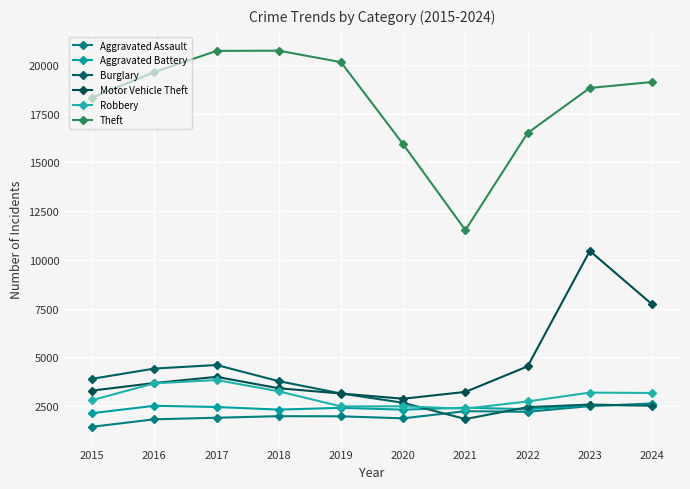

Which has a higher value, 2022 or 2015?

2022